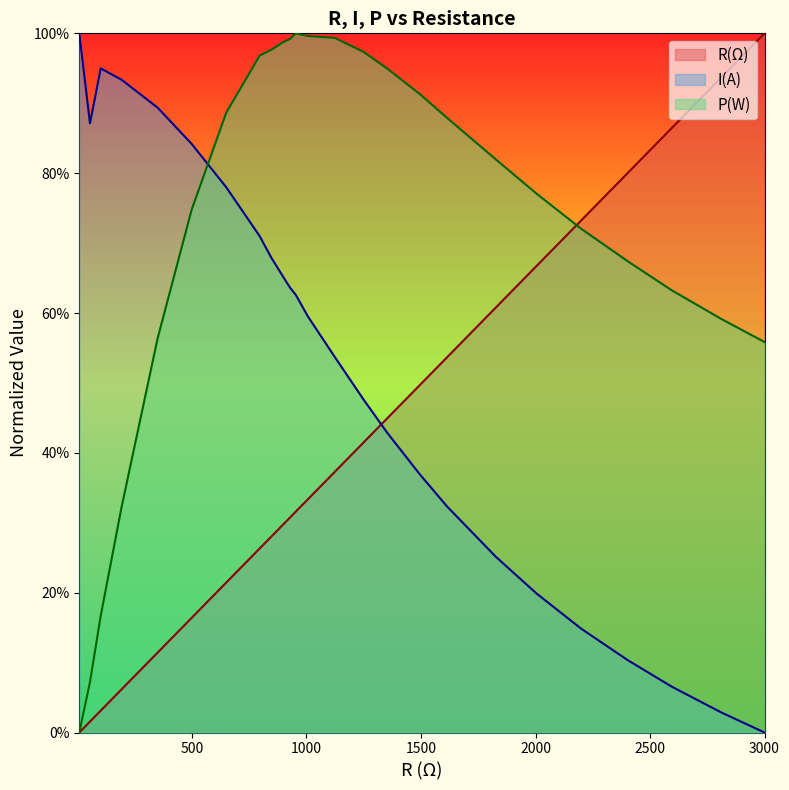

How many lines are shown in the chart?

3